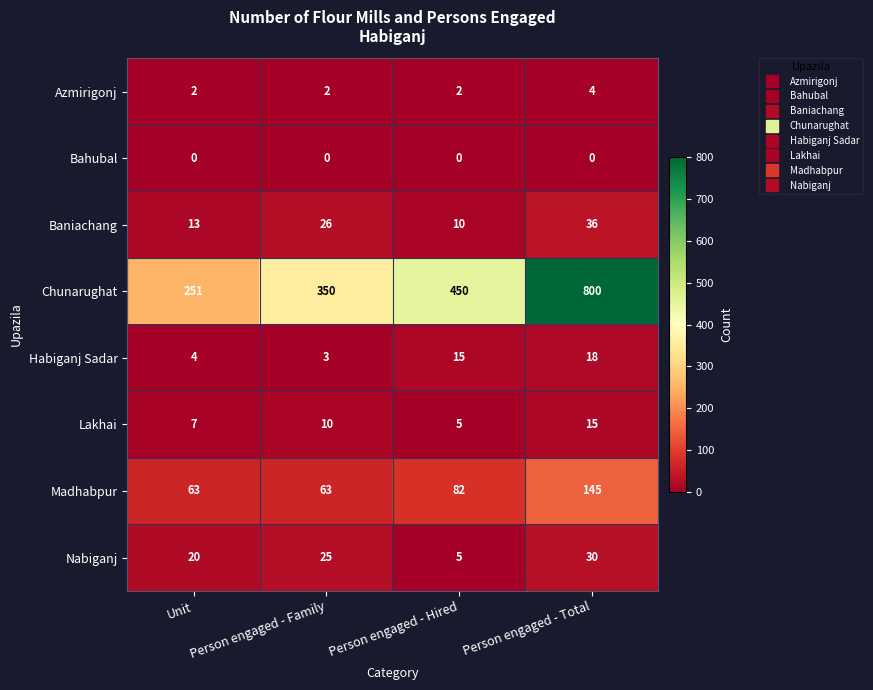

Which series has the largest total across all categories?

Chunarughat